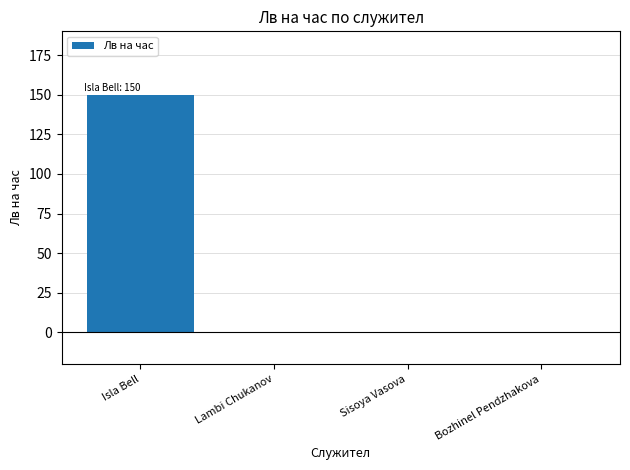

What is the approximate value at Isla Bell?

150